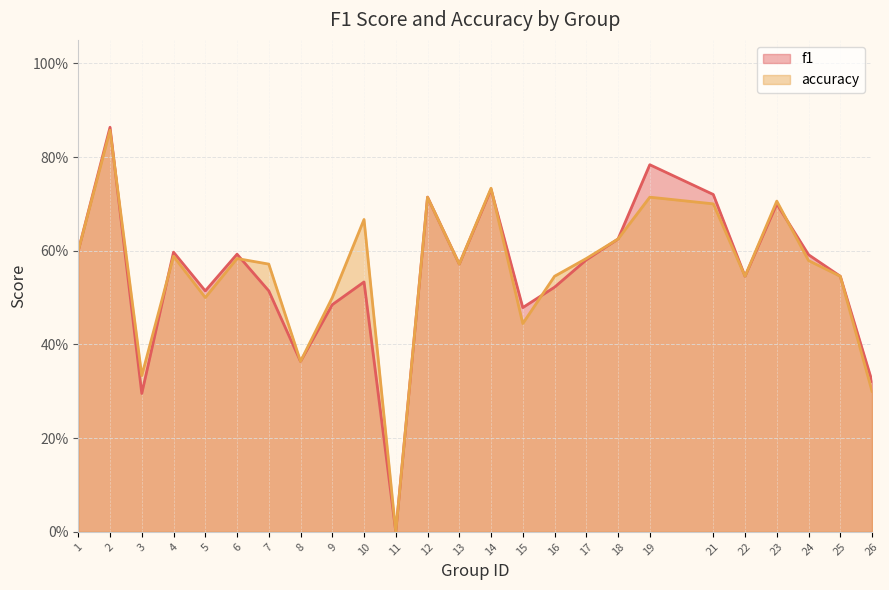

How many interior local peaks does the f1 series have?

8